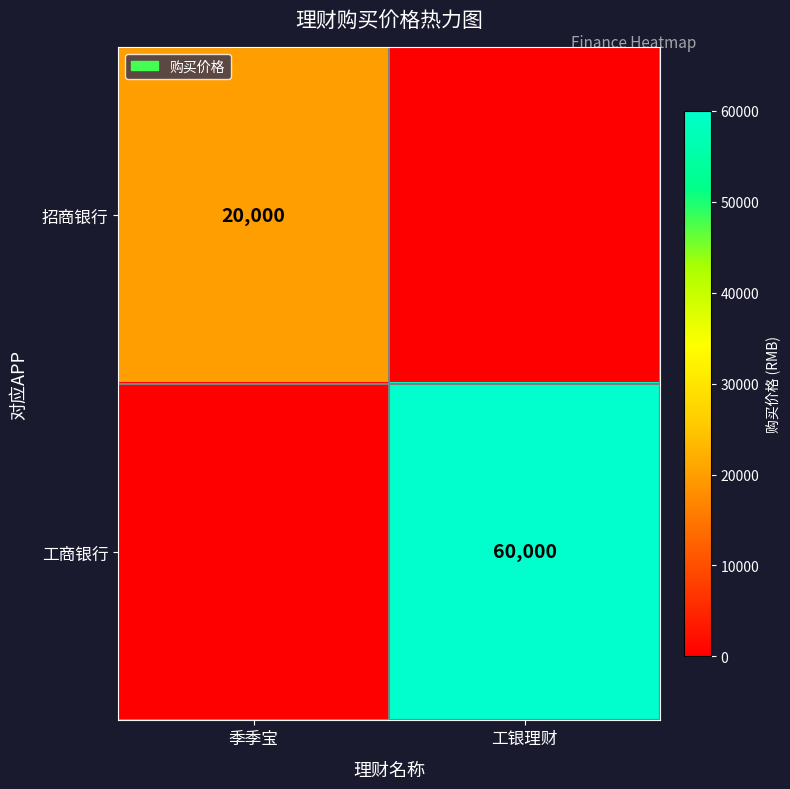

Is the value of 招商银行 at 季季宝 greater than the value of 工商银行 at 工银理财?

No